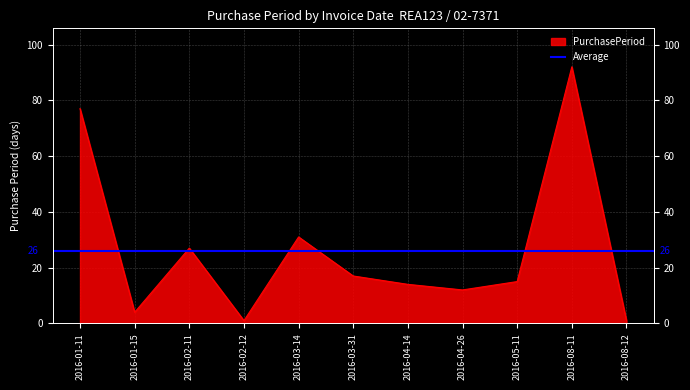

How many lines are shown in the chart?

1